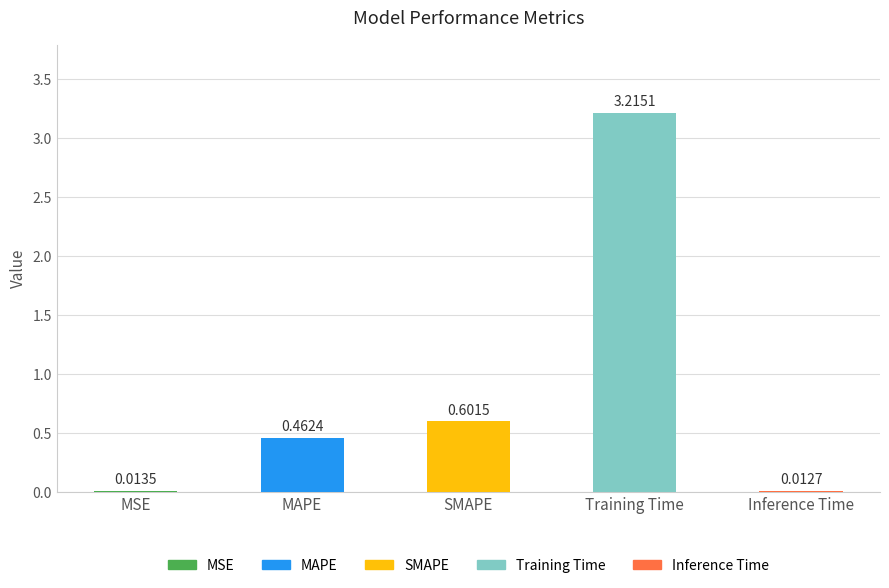

What position from the left is MAPE?

2